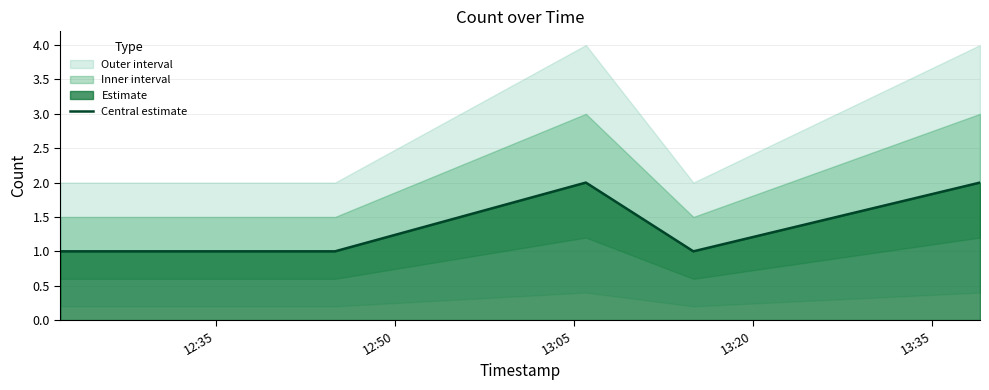

What is the value of the 4th point from the left?

1